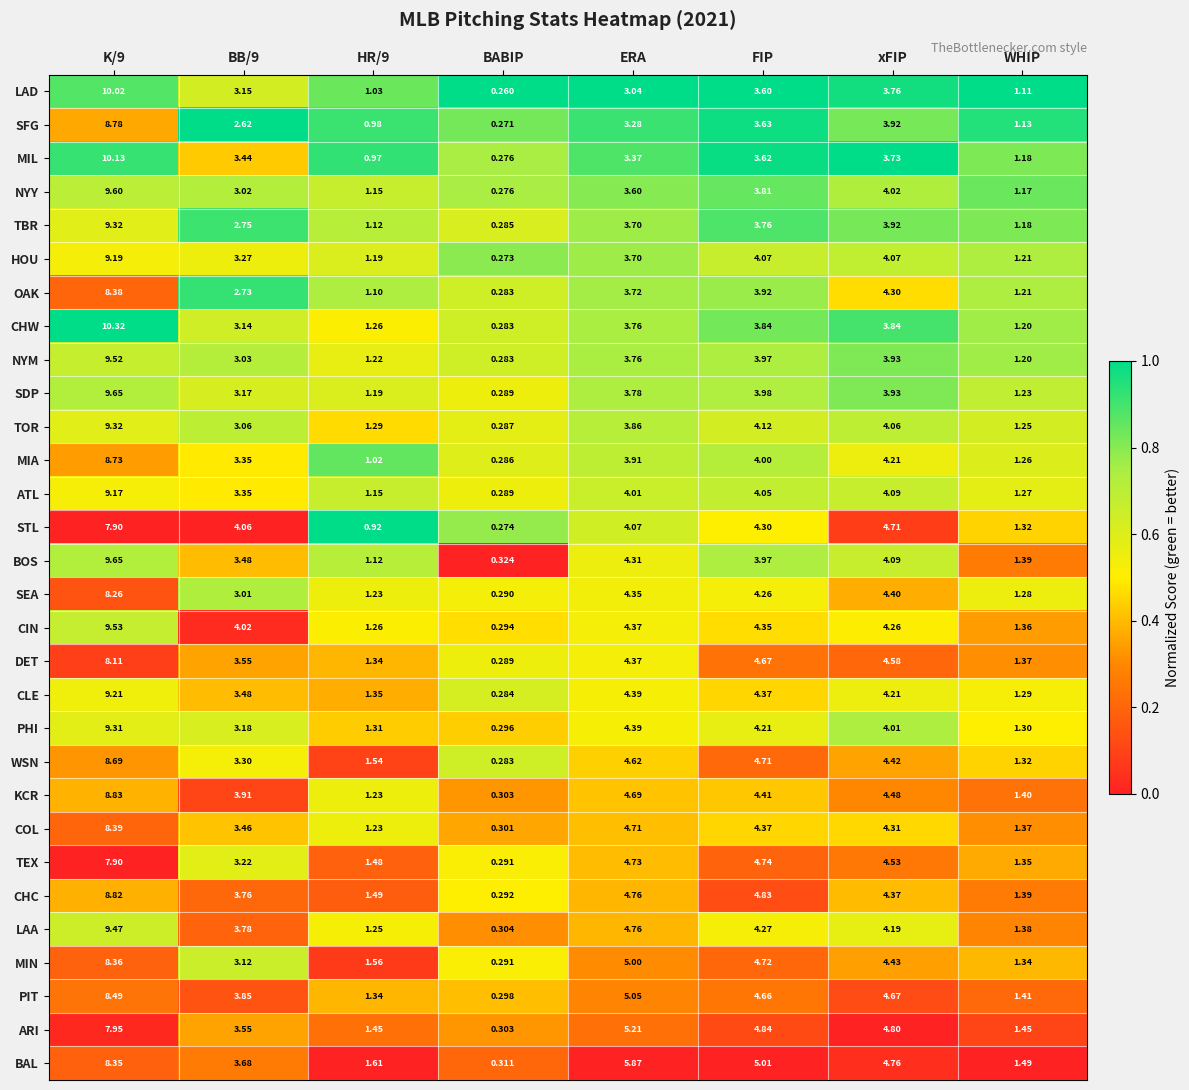

Which series changed the most between HR/9 and ERA?

BAL